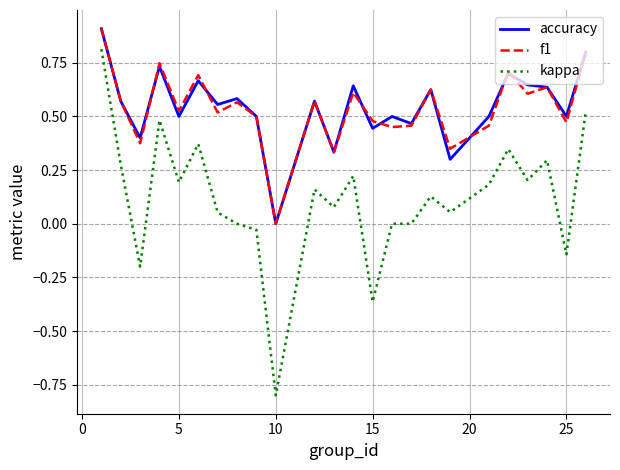

Is this an area chart (filled region under the line)?

No